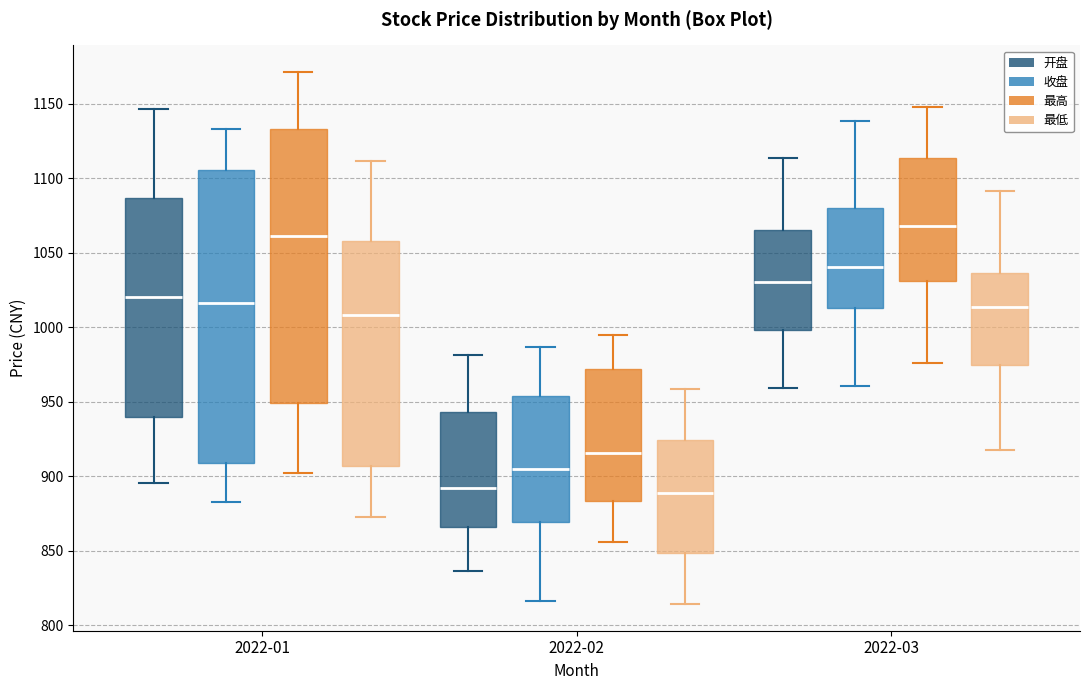

Reading left to right, read every box against the y-axis: the position of its median line, the range the box covers, and the ends of its whiskers. The values are not printed on the chart, so give them approximately, as read against the axis.

2022-01 (开盘): median 1020, box 940 to 1085, whiskers 895 to 1145
2022-01 (收盘): median 1015, box 910 to 1105, whiskers 885 to 1135
2022-01 (最高): median 1060, box 950 to 1135, whiskers 900 to 1170
2022-01 (最低): median 1010, box 905 to 1060, whiskers 875 to 1110
2022-02 (开盘): median 890, box 865 to 945, whiskers 835 to 980
2022-02 (收盘): median 905, box 870 to 955, whiskers 815 to 985
2022-02 (最高): median 915, box 885 to 970, whiskers 855 to 995
2022-02 (最低): median 890, box 850 to 925, whiskers 815 to 960
2022-03 (开盘): median 1030, box 1000 to 1065, whiskers 960 to 1115
2022-03 (收盘): median 1040, box 1015 to 1080, whiskers 960 to 1140
2022-03 (最高): median 1070, box 1030 to 1115, whiskers 975 to 1150
2022-03 (最低): median 1015, box 975 to 1035, whiskers 920 to 1090